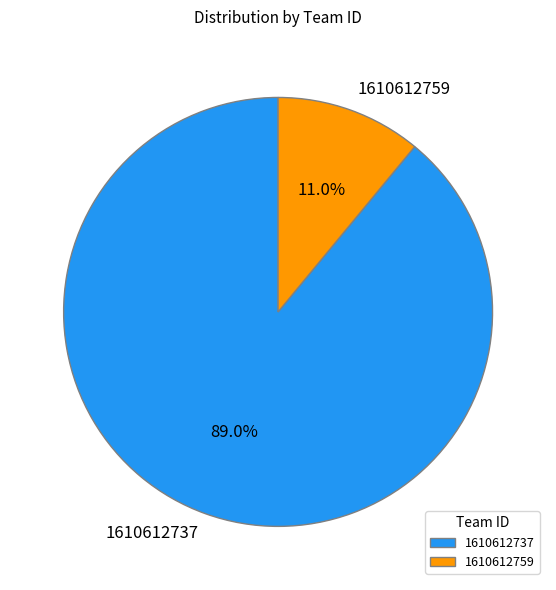

What percentage is the 1610612759 slice, to the nearest percent?

11%